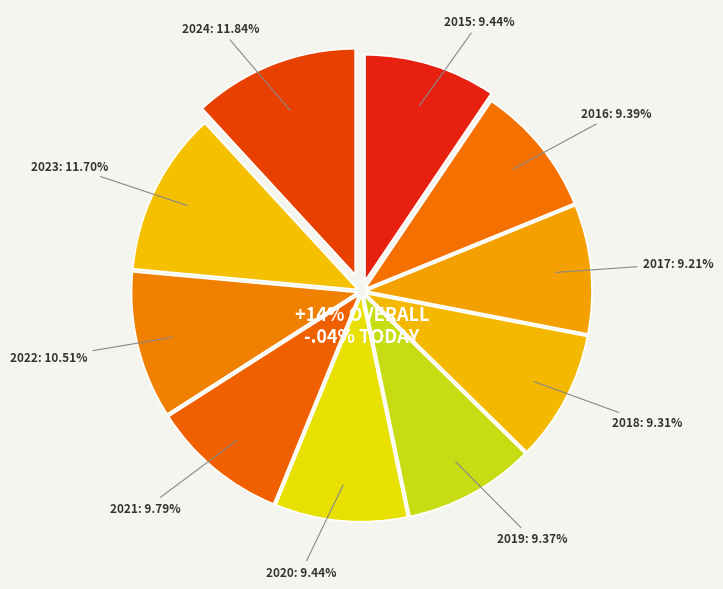

Which slice is the largest?

2024